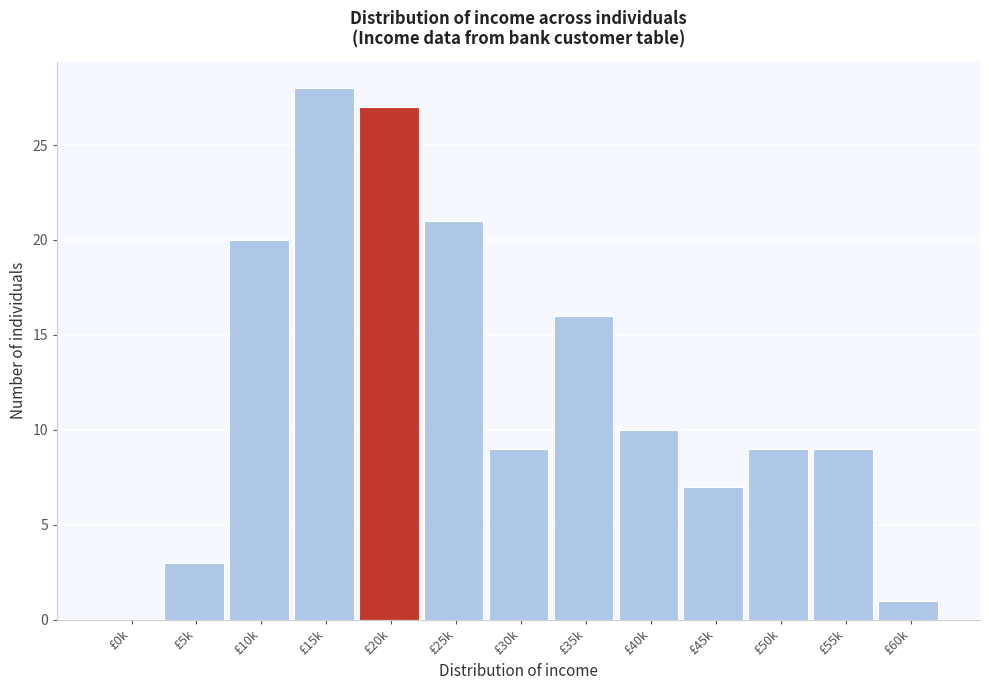

Reading left to right, transcribe all the data shown in this chart.

£0k=0	£5k=3	£10k=20	£15k=28	£20k=27	£25k=21	£30k=9	£35k=16	£40k=10	£45k=7	£50k=9	£55k=9	£60k=1